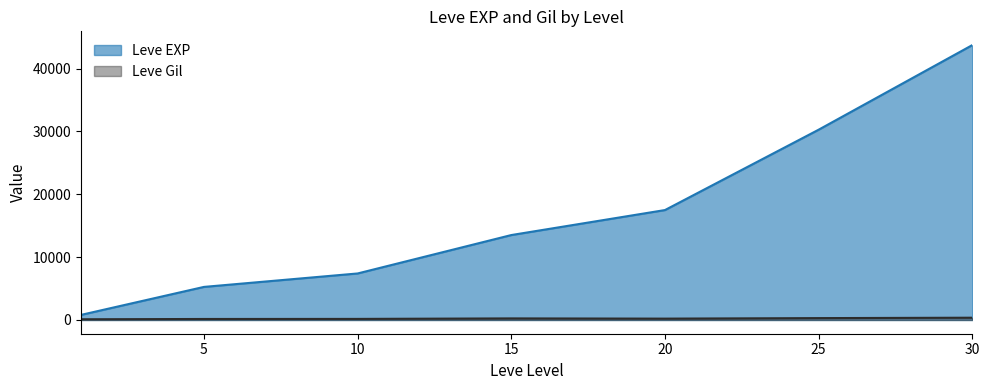

Rank the series at 25 from highest to lowest value.

Leve EXP, Leve Gil